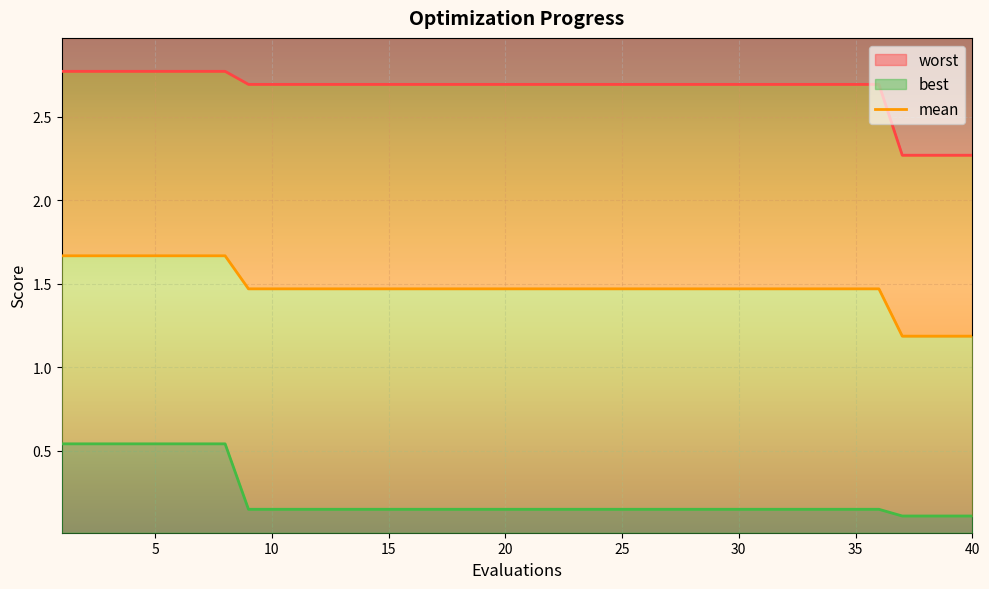

True or false: best has more than 0 points higher than both neighbors.

False